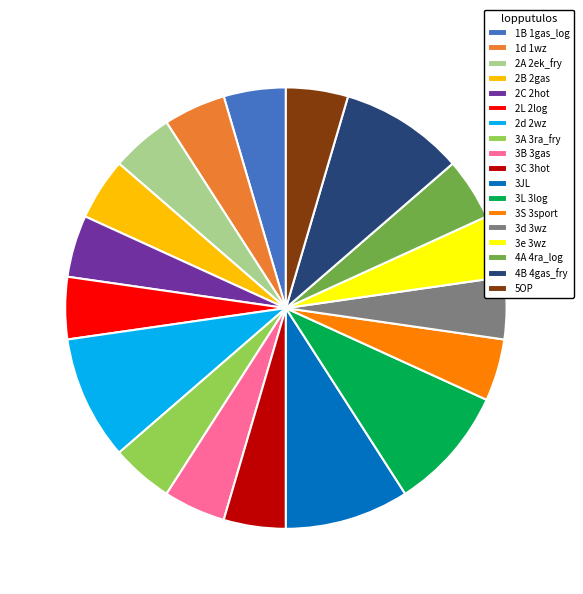

Combined, do 1d 1wz and 3S 3sport account for over 50%?

No